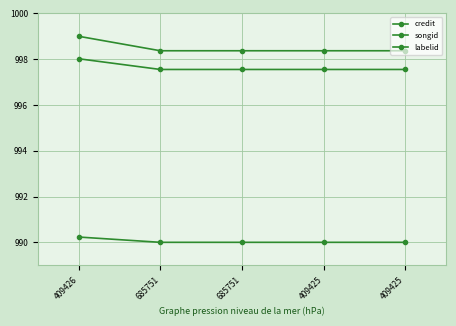

At which label does credit reach its peak?

409426